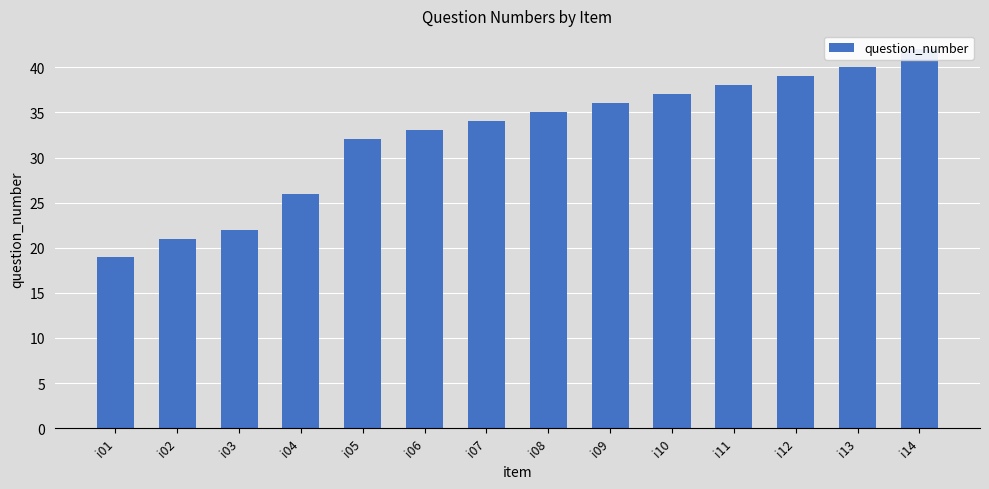

Reading left to right, extract all data points from this chart.

i01=19	i02=21	i03=22	i04=26	i05=32	i06=33	i07=34	i08=35	i09=36	i10=37	i11=38	i12=39	i13=40	i14=42